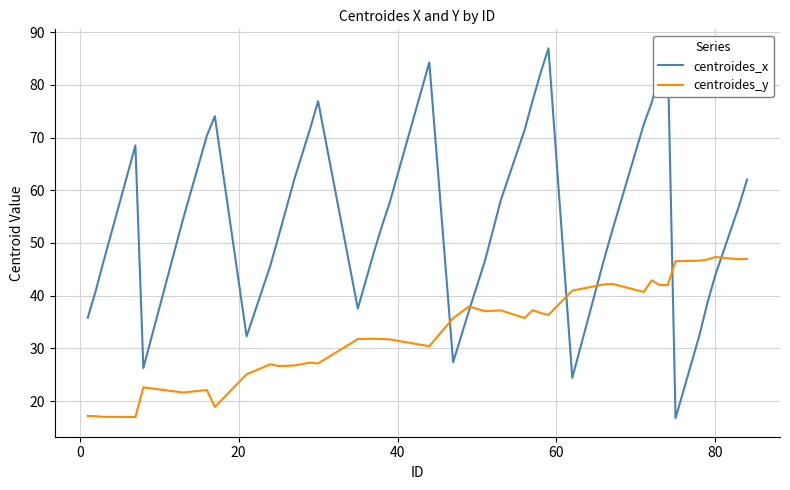

What is the minimum value for centroides_y?

17.0